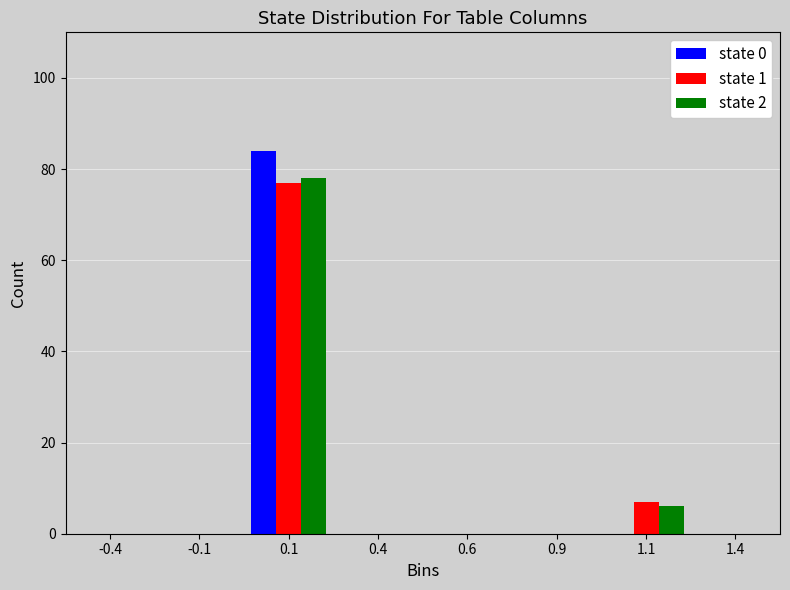

Reading left to right, transcribe all the data shown in this chart.

state 0: -0.4=0	-0.1=0	0.1=84	0.4=0	0.6=0	0.9=0	1.1=0	1.4=0
state 1: -0.4=0	-0.1=0	0.1=77	0.4=0	0.6=0	0.9=0	1.1=7	1.4=0
state 2: -0.4=0	-0.1=0	0.1=78	0.4=0	0.6=0	0.9=0	1.1=6	1.4=0